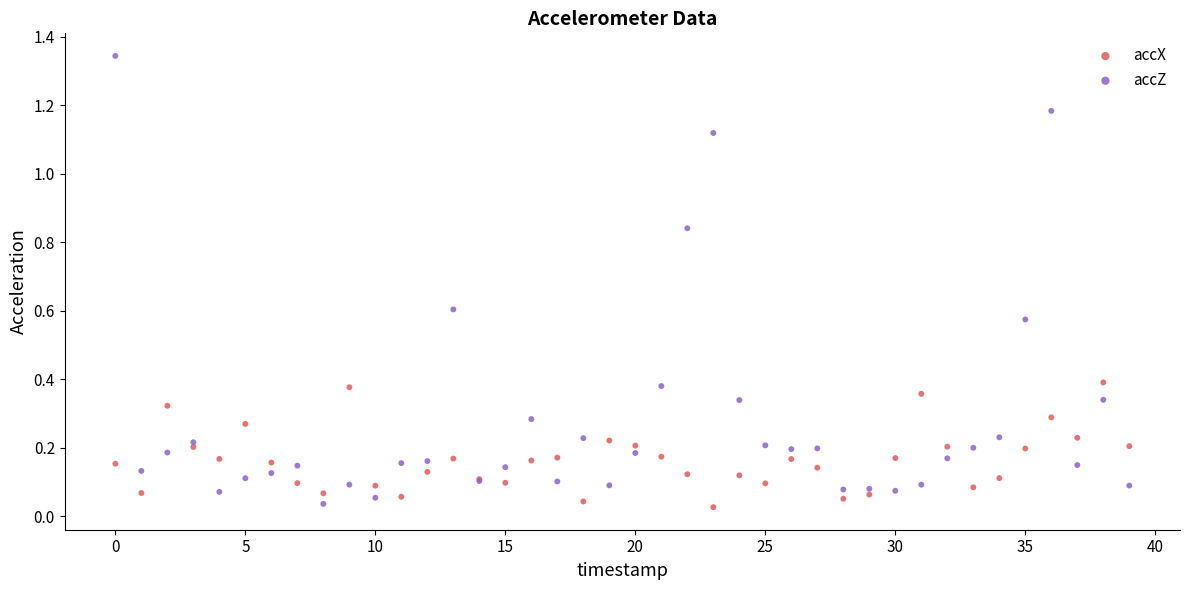

Which series reaches the maximum Y coordinate?

accZ